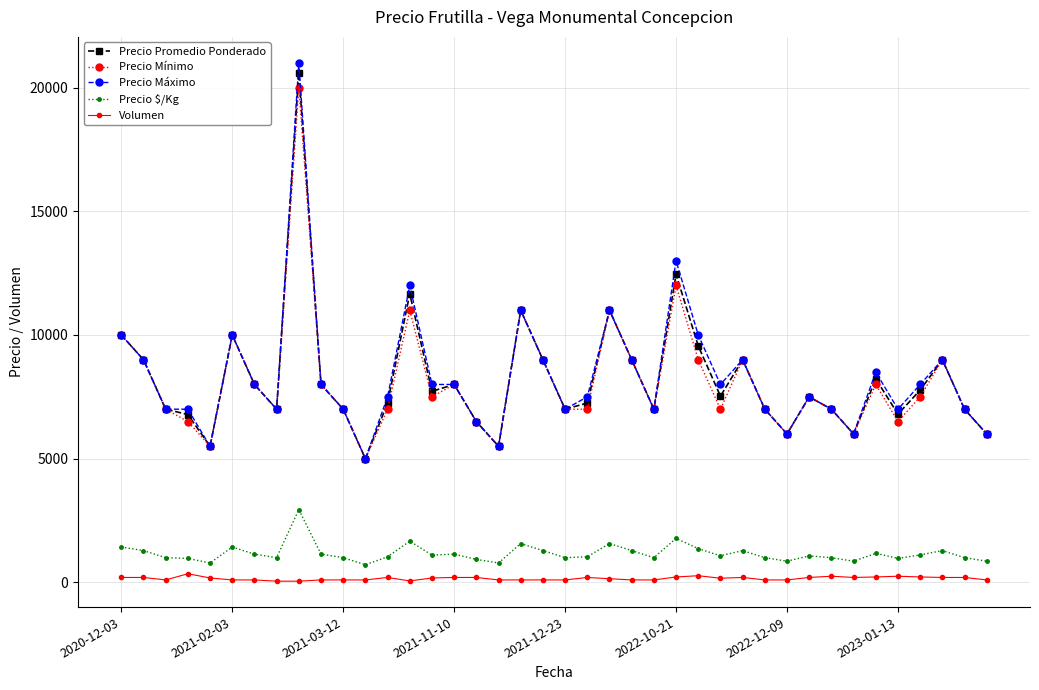

True or false: Precio Máximo has more than 2 points higher than both neighbors.

True